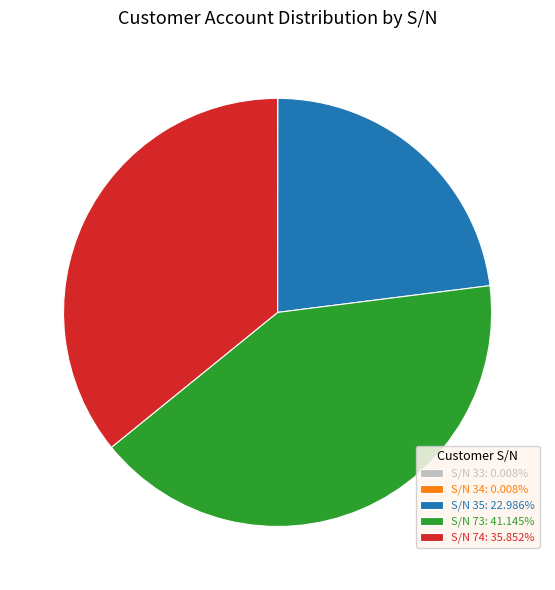

Is there any slice that represents more than half of the pie?

No